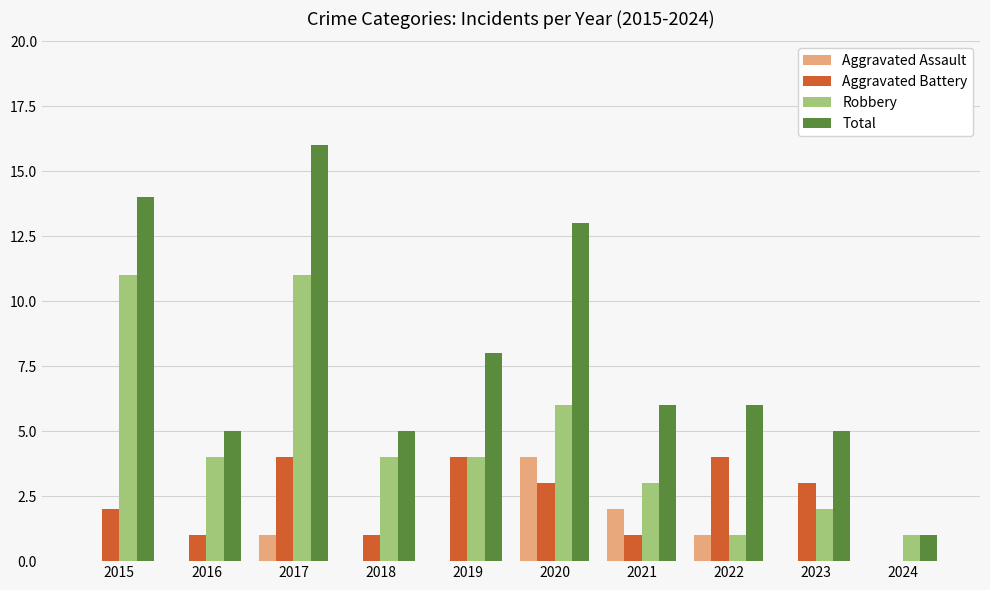

What are all the series names shown in the legend?

Aggravated Assault, Aggravated Battery, Robbery, Total